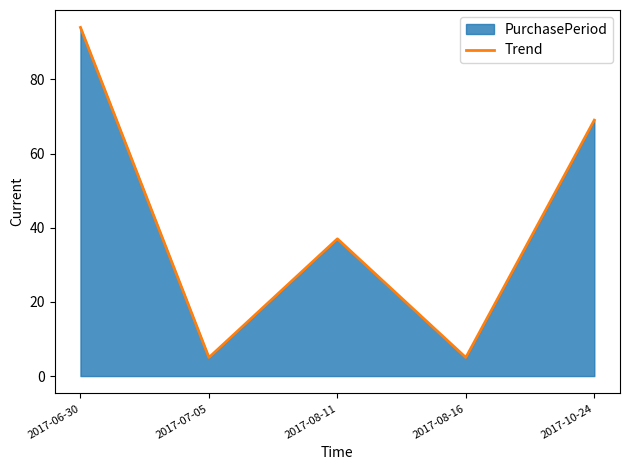

What is the sum of all values?

210